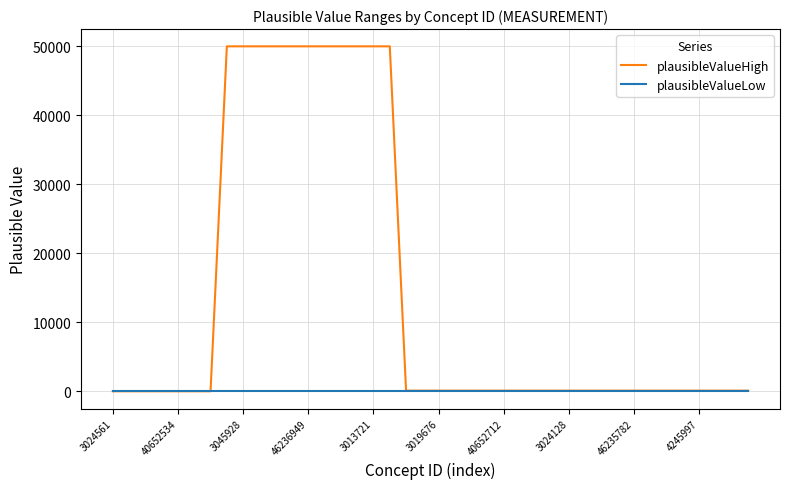

Which series has the widest spread of values?

plausibleValueHigh